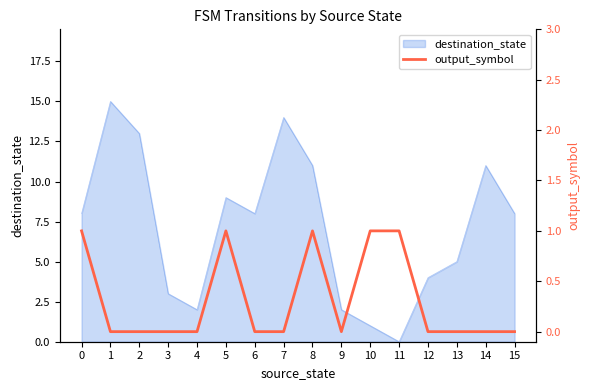

Is it true that the value at 8 is 0?

False